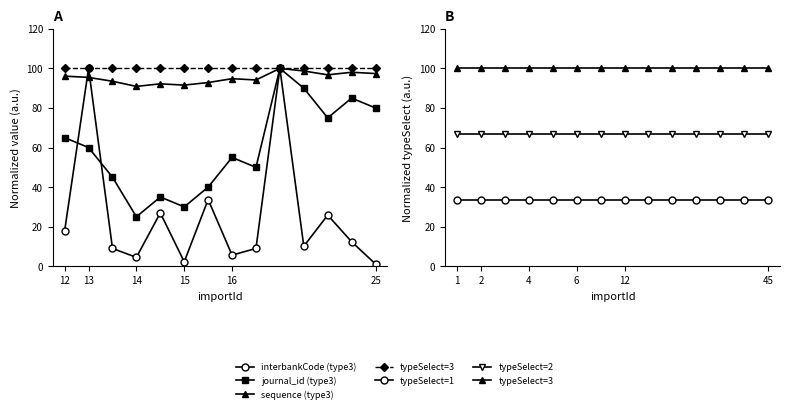

Which series has the largest total across all categories?

typeSelect=3